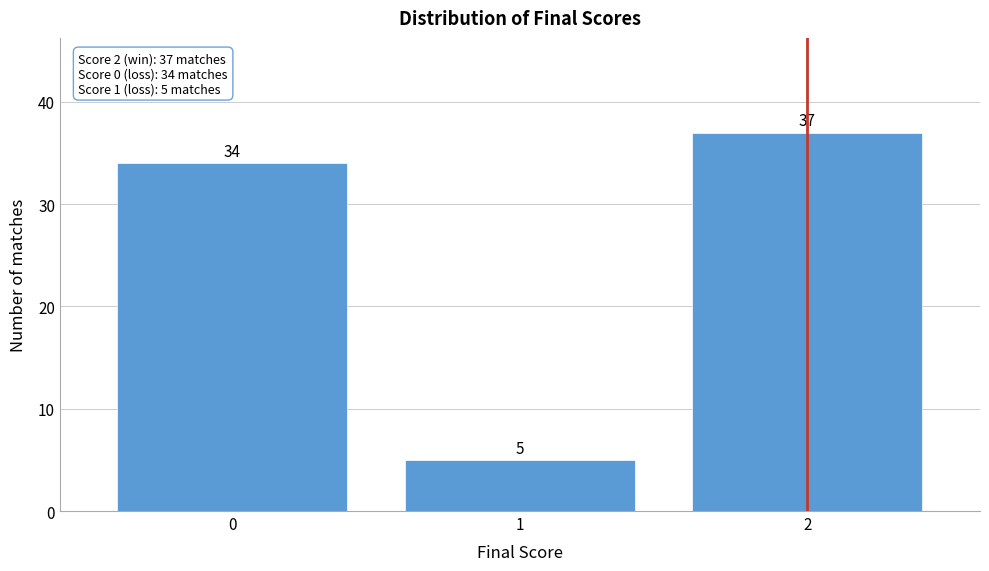

Reading left to right, list all the values displayed in this chart.

0=34	1=5	2=37